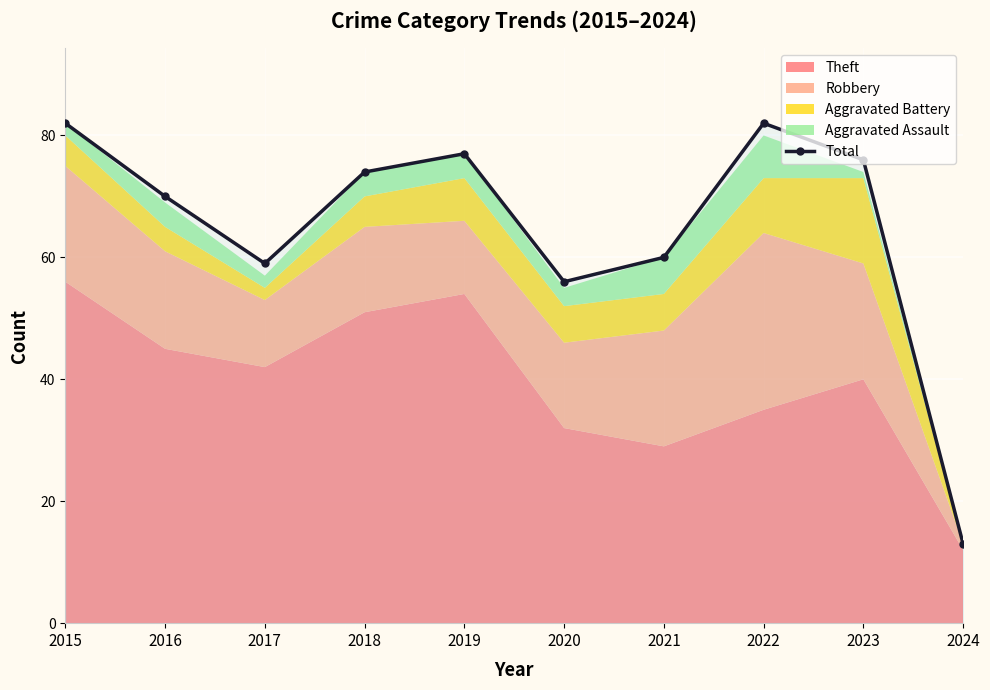

What is the difference between the second highest and second lowest values?

26